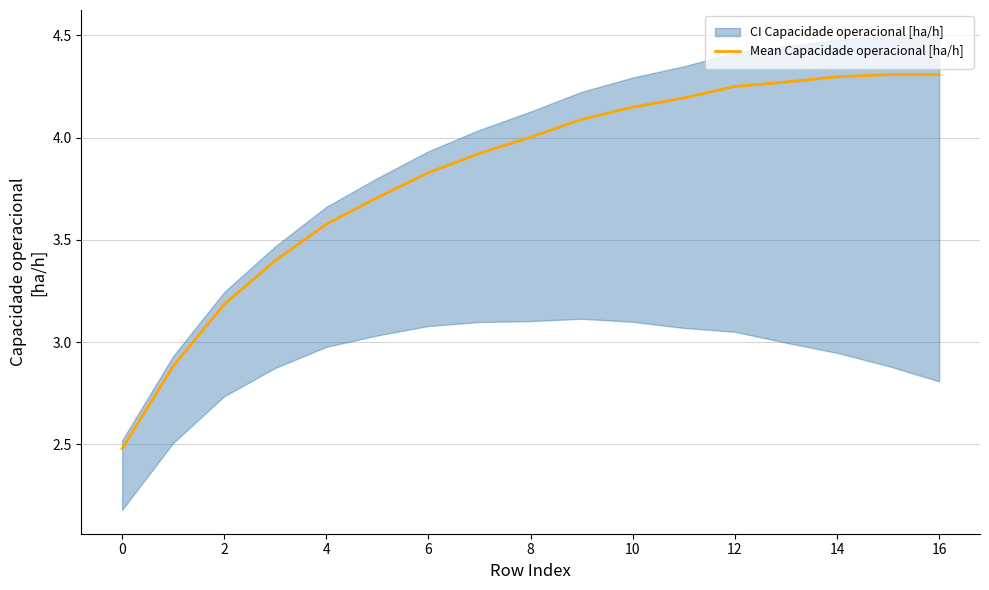

True or false: Mean Capacidade operacional [ha/h] has a value of 3.6 at 4.

True